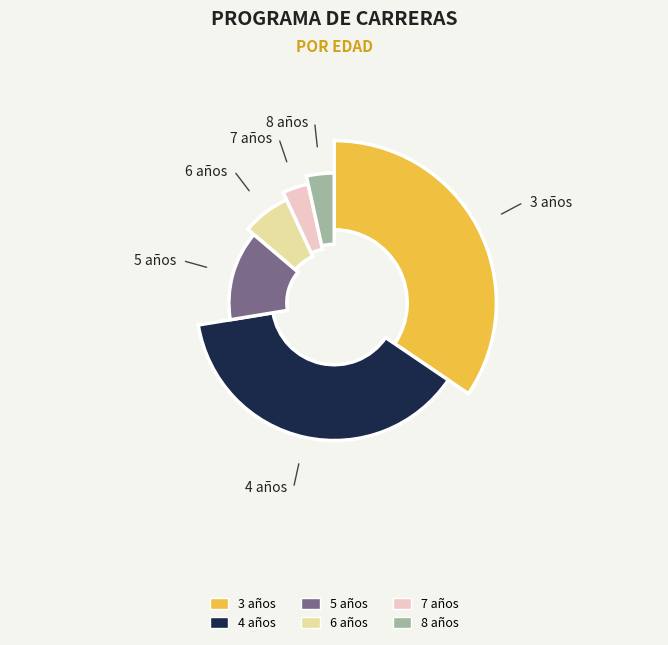

To the nearest percent, what is the combined percentage of 7 años and 8 años?

7%